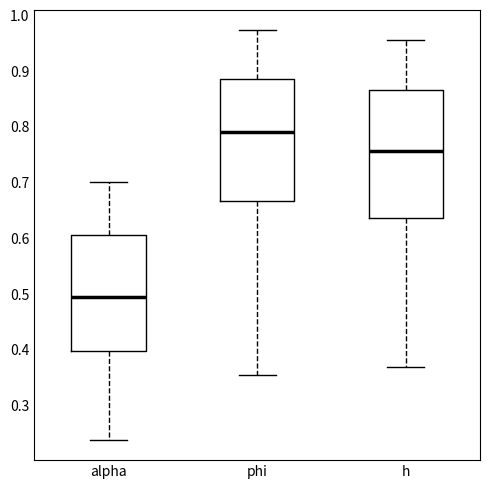

Which box has the lowest median line?

alpha